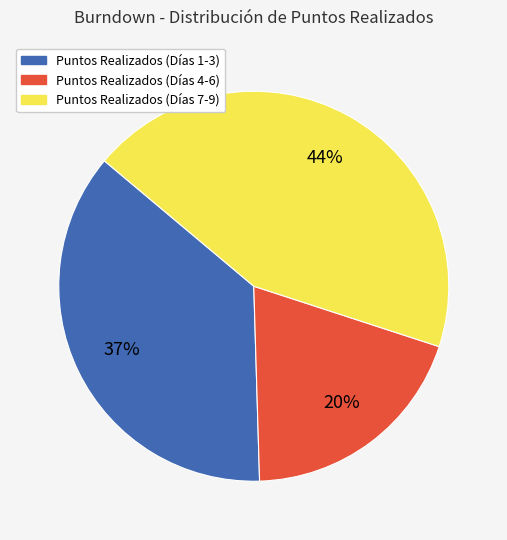

Is there a majority slice in this chart?

No